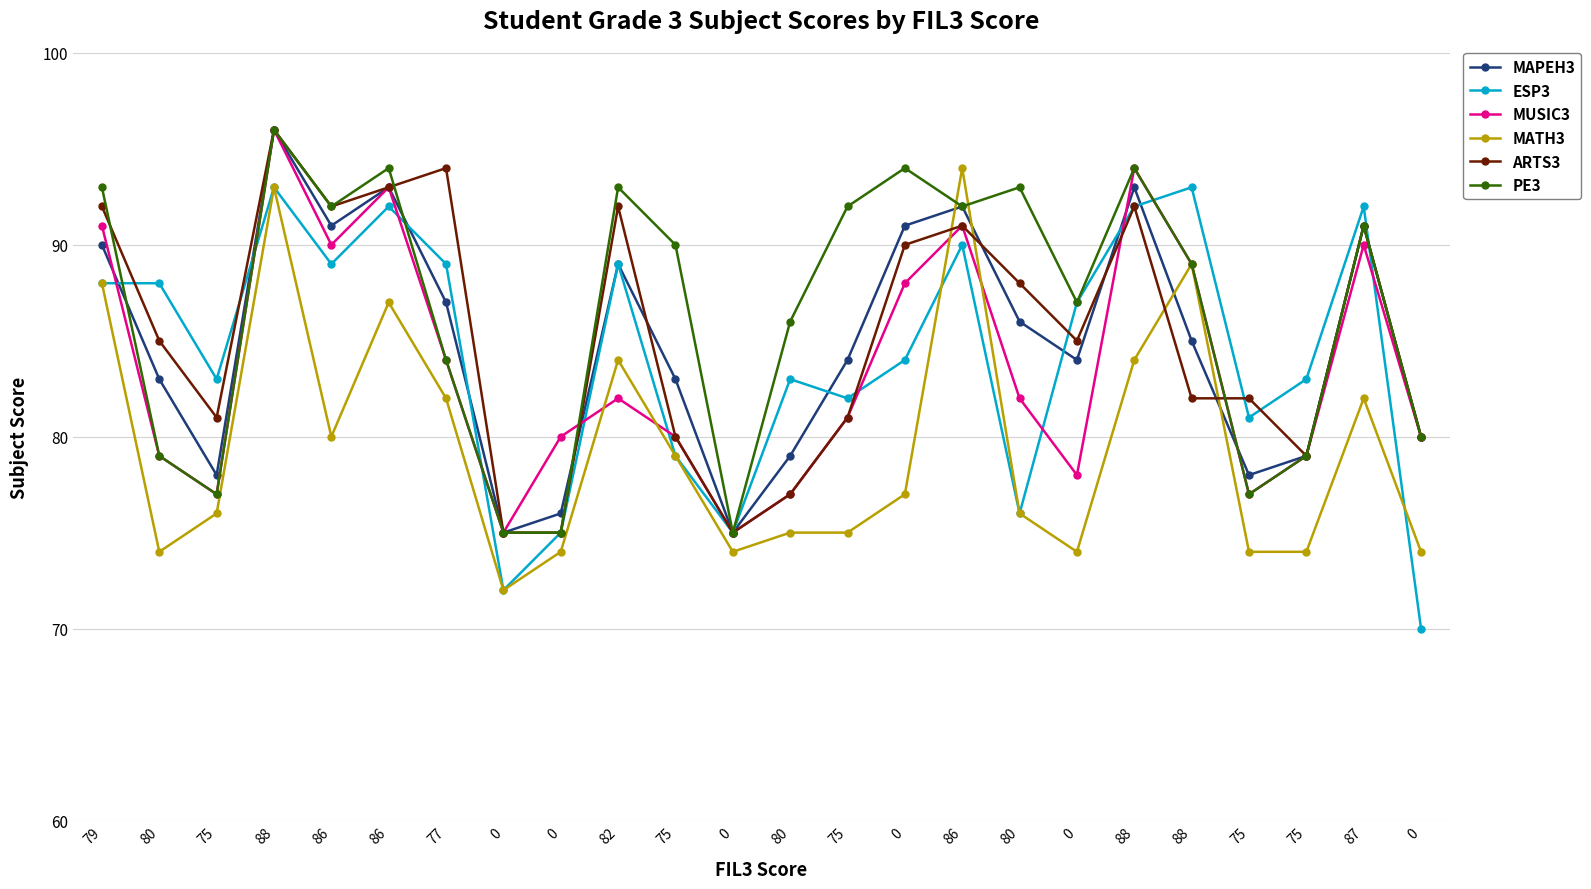

After their last crossing, which series has the higher values: MATH3 or MUSIC3?

MUSIC3